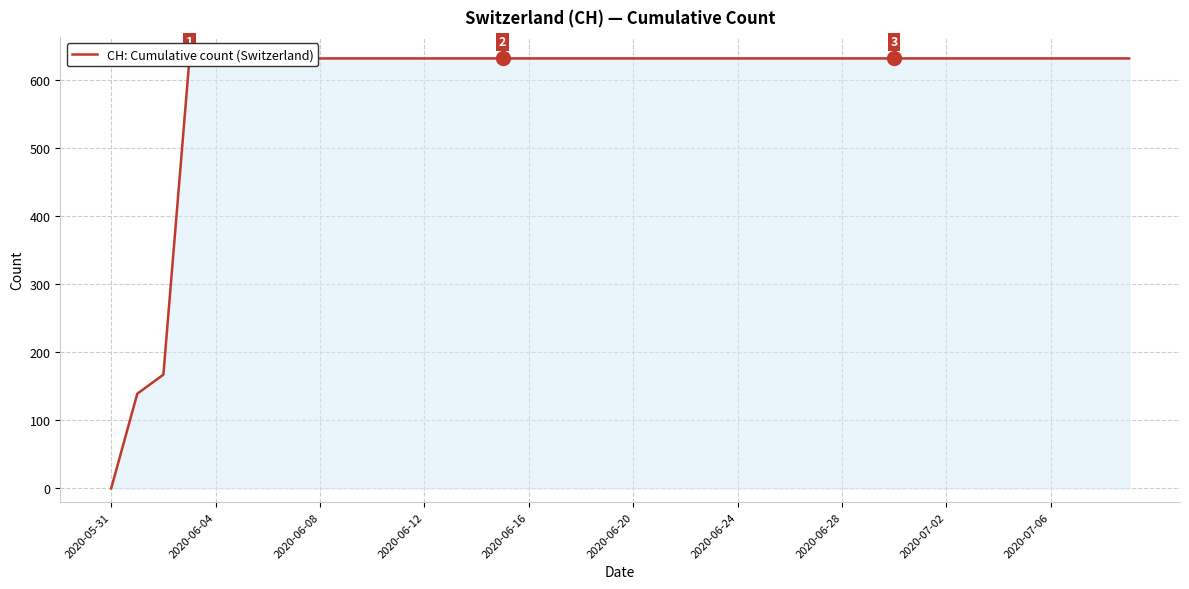

True or false: the data shows 631 at 2020-06-12.

True